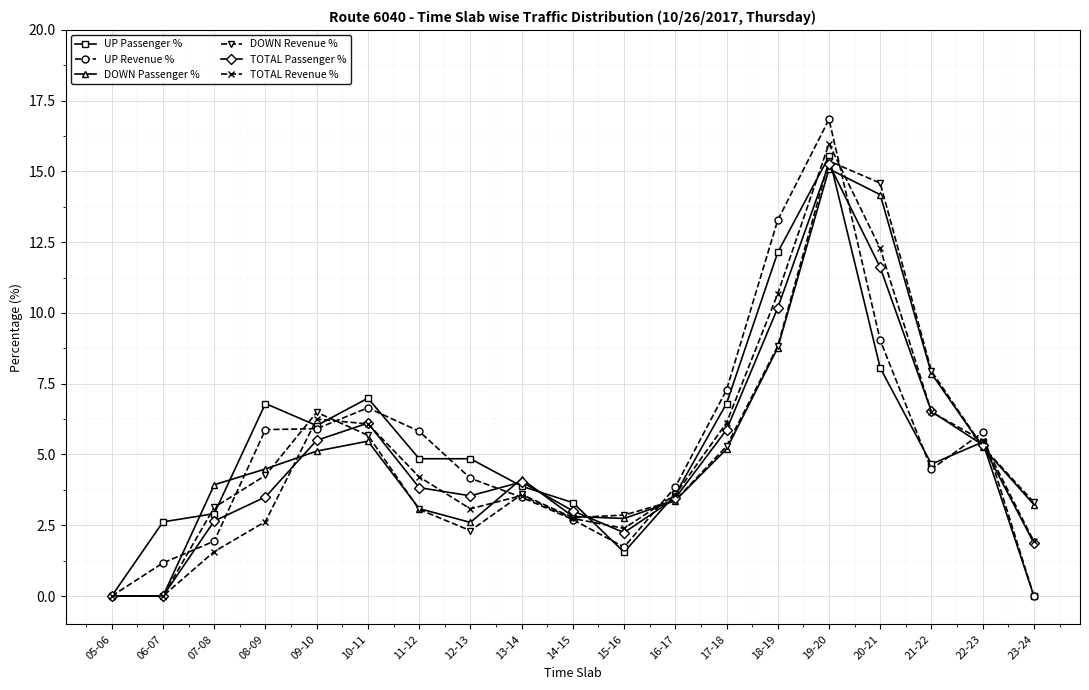

What is the sum of the DOWN Revenue % values at 23-24 and 13-14?

6.9